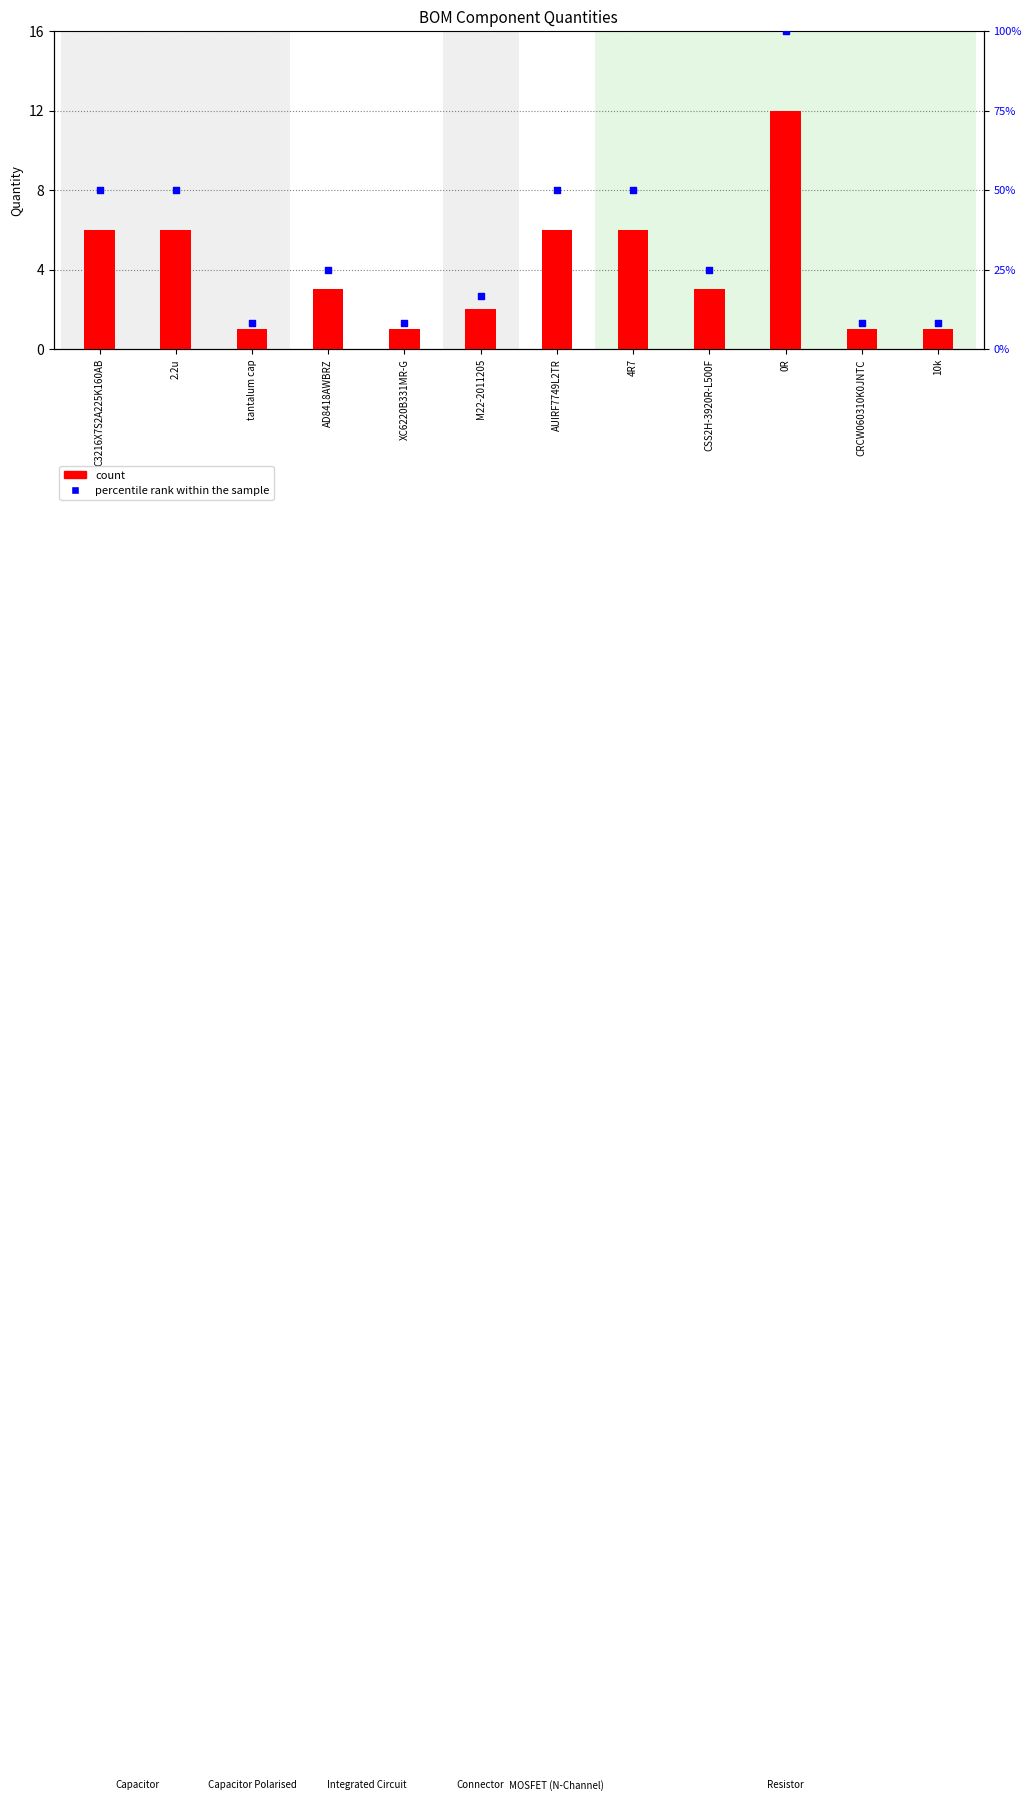

Which series has the largest total across all categories?

percentile rank within the sample